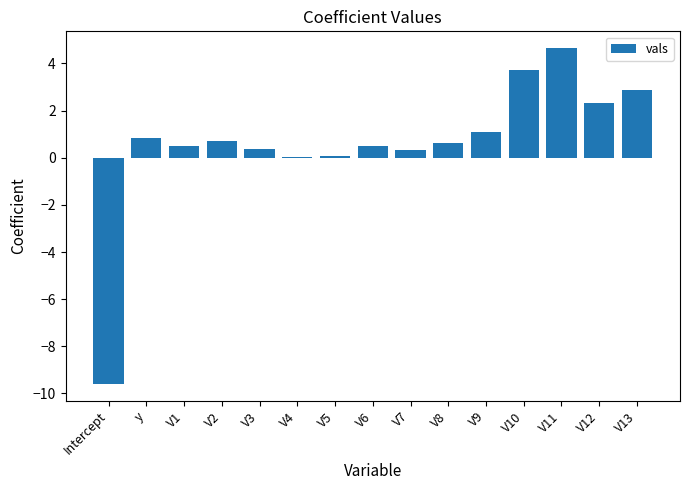

Which label corresponds to the largest value in the chart?

V11